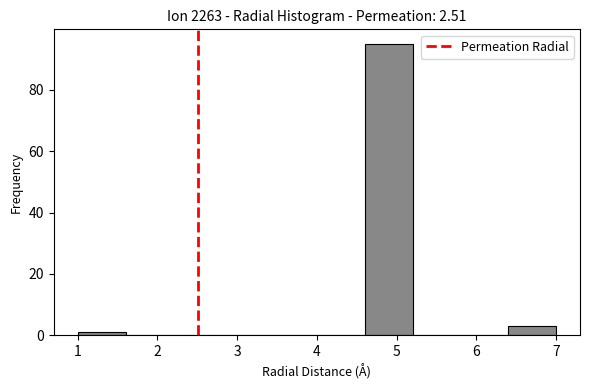

How tall is the bar that spans 4.6 to 5.2 on the x-axis? The values are not printed on the chart, so give them approximately, as read against the axis.

96